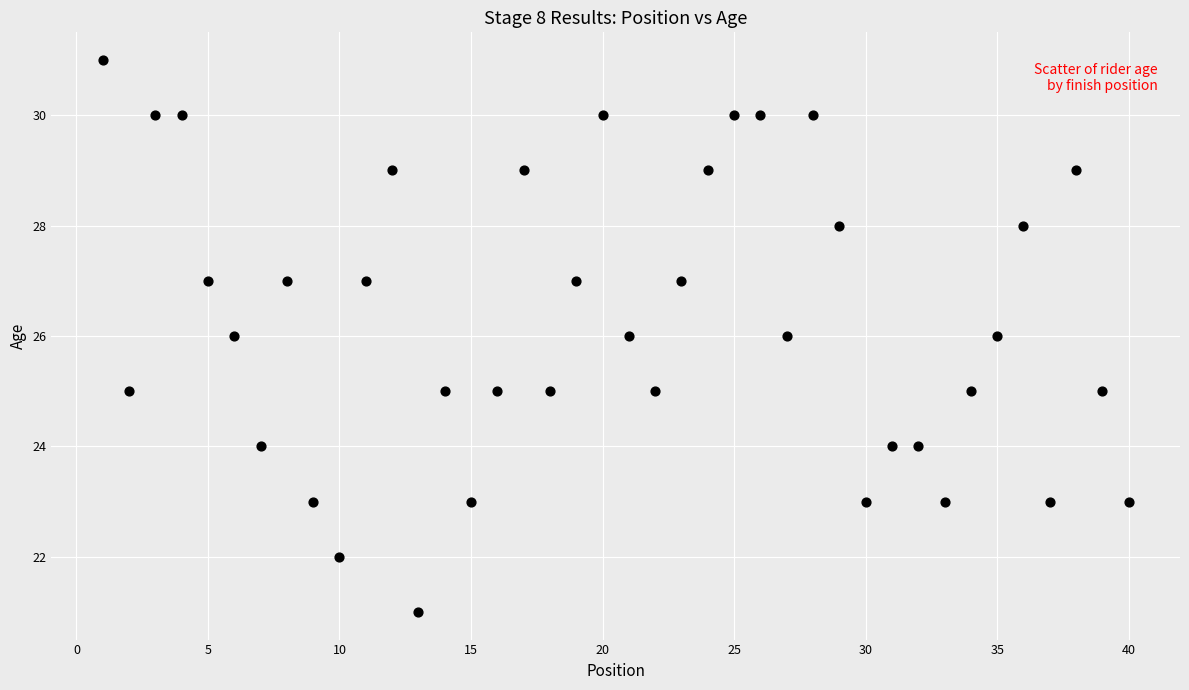

What is the range of Y values (max minus min)?

10